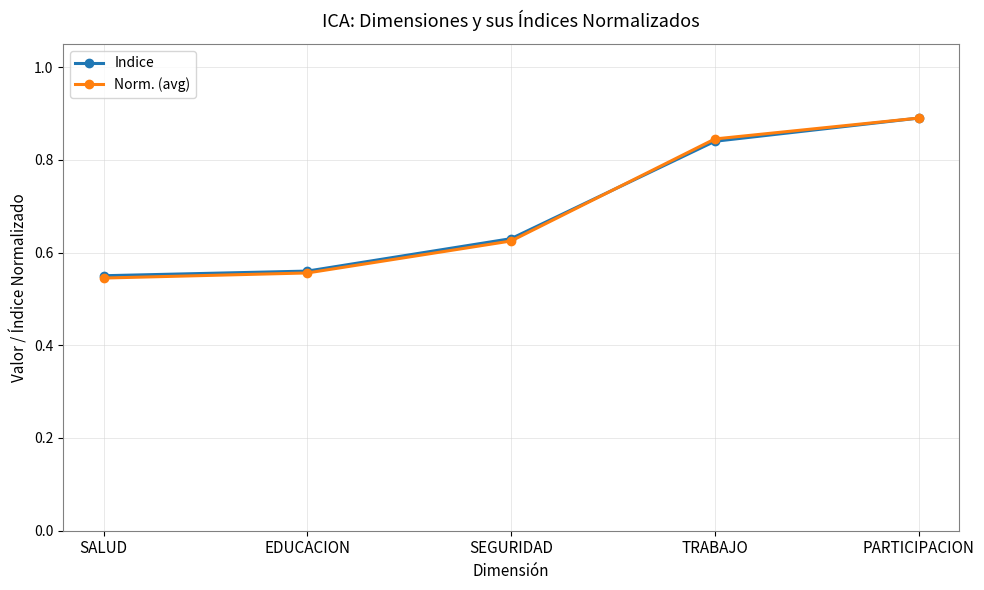

At which label does Indice reach its peak?

PARTICIPACION